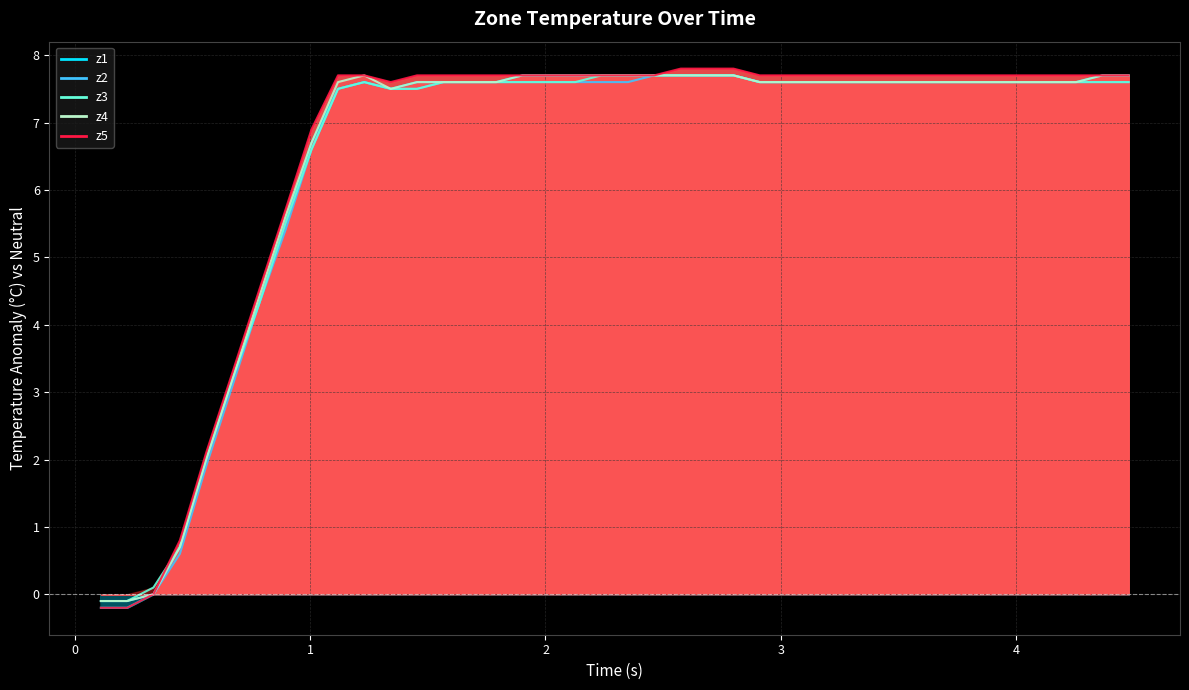

True or false: z4 and z2 intersect in this chart.

False